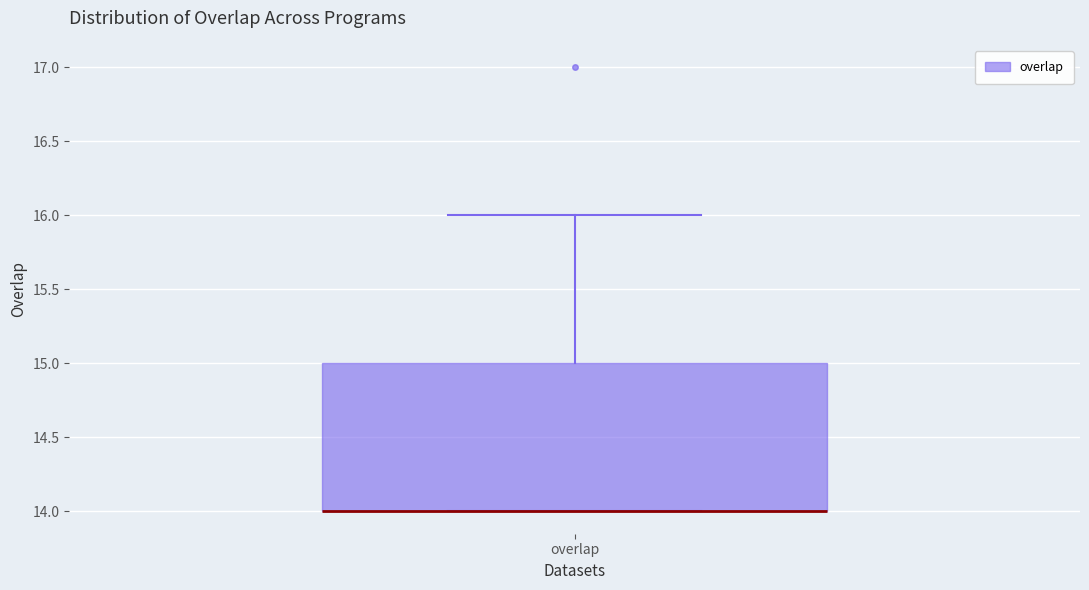

Read this box plot against the y-axis: the position of the median line, the range covered by the box, and the ends of both whiskers. The values are not printed on the chart, so give them approximately, as read against the axis.

median 14 (drawn on the box's lower edge), box 14 to 15, whiskers 14 to 16